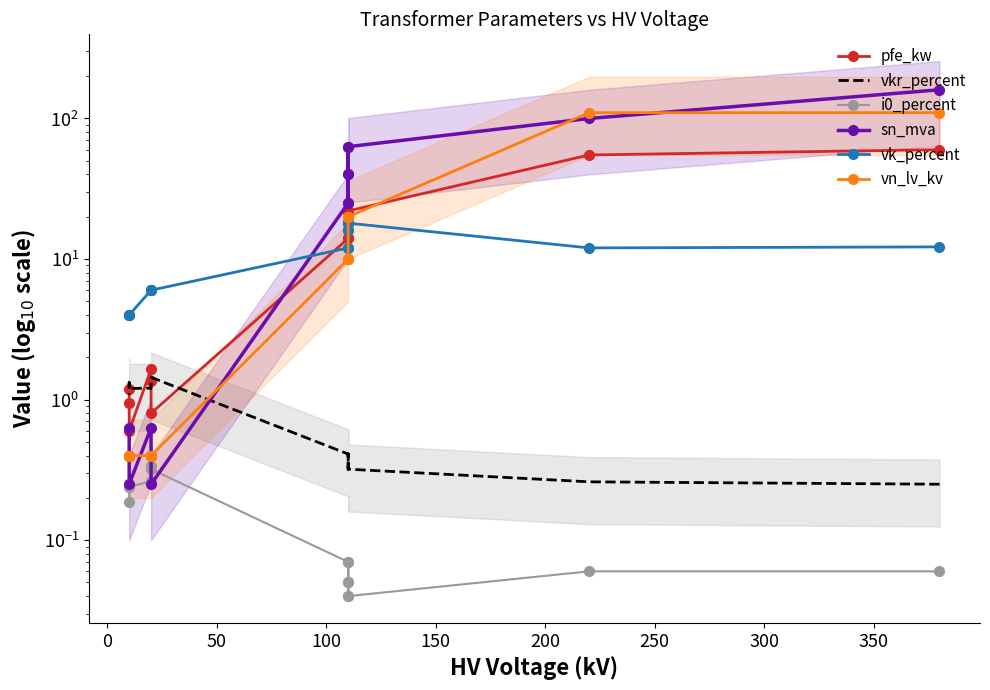

Which series has the largest range (max minus min)?

sn_mva